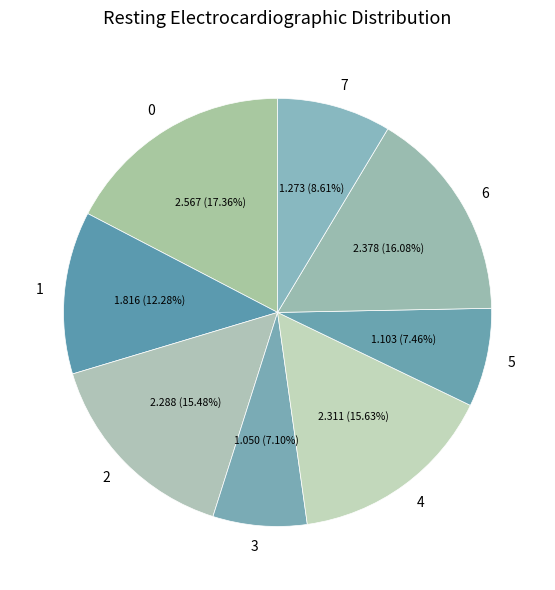

To the nearest percent, what is the average slice percentage?

12%